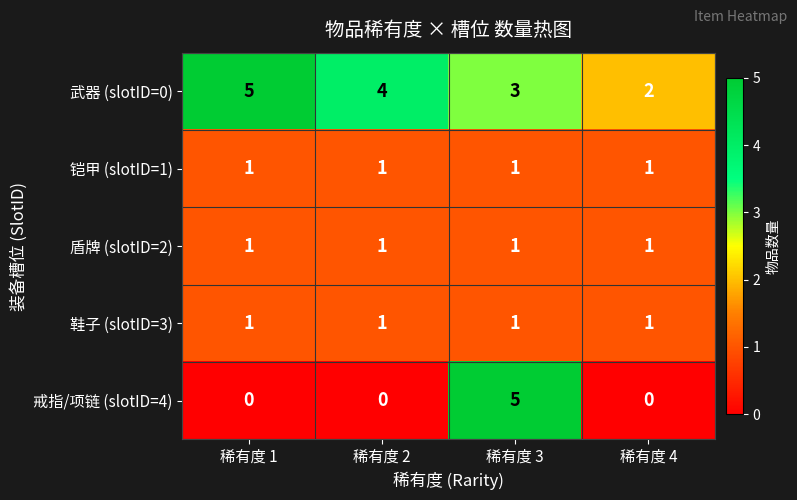

What is the spread (max minus min) of values at 稀有度 2?

4